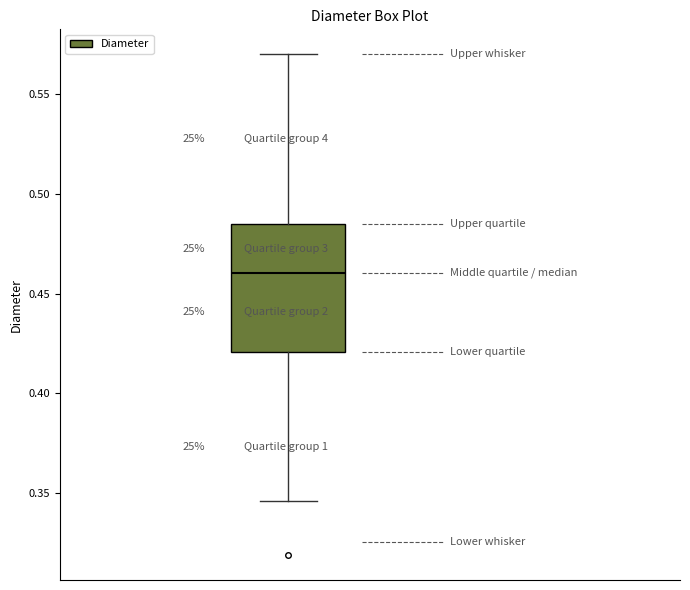

Transcribe this box plot: give where the median line is, the range the box spans, and where the two whiskers end, as read against the y-axis. The values are not printed on the chart, so give them approximately, as read against the axis.

median 0.460, box 0.420 to 0.485, whiskers 0.345 to 0.570